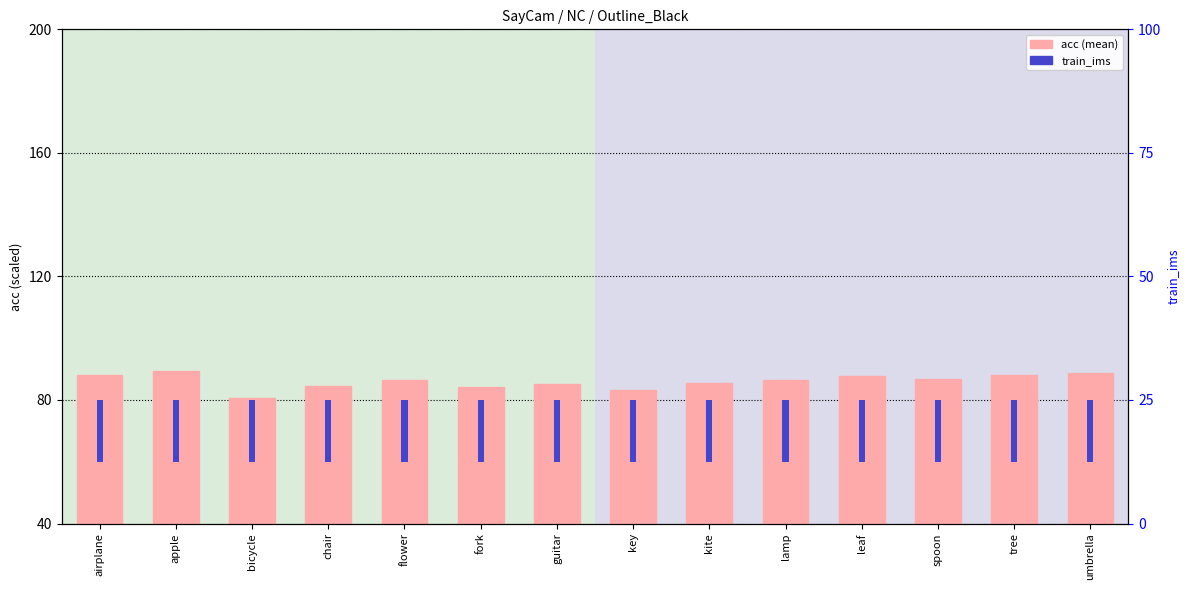

What is the label of the 5th bar from the left?

flower